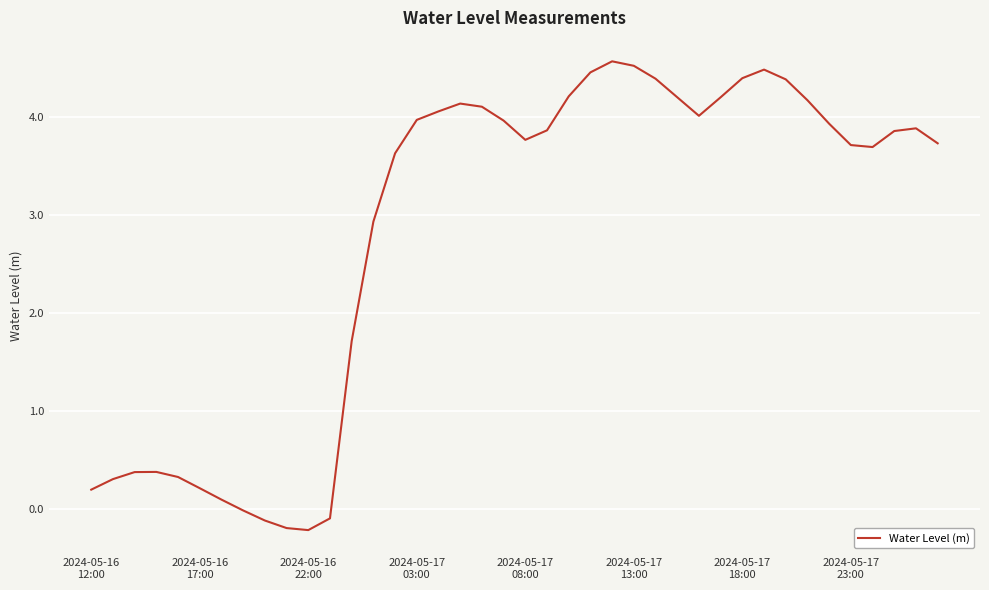

What is the sum of all values?

112.3